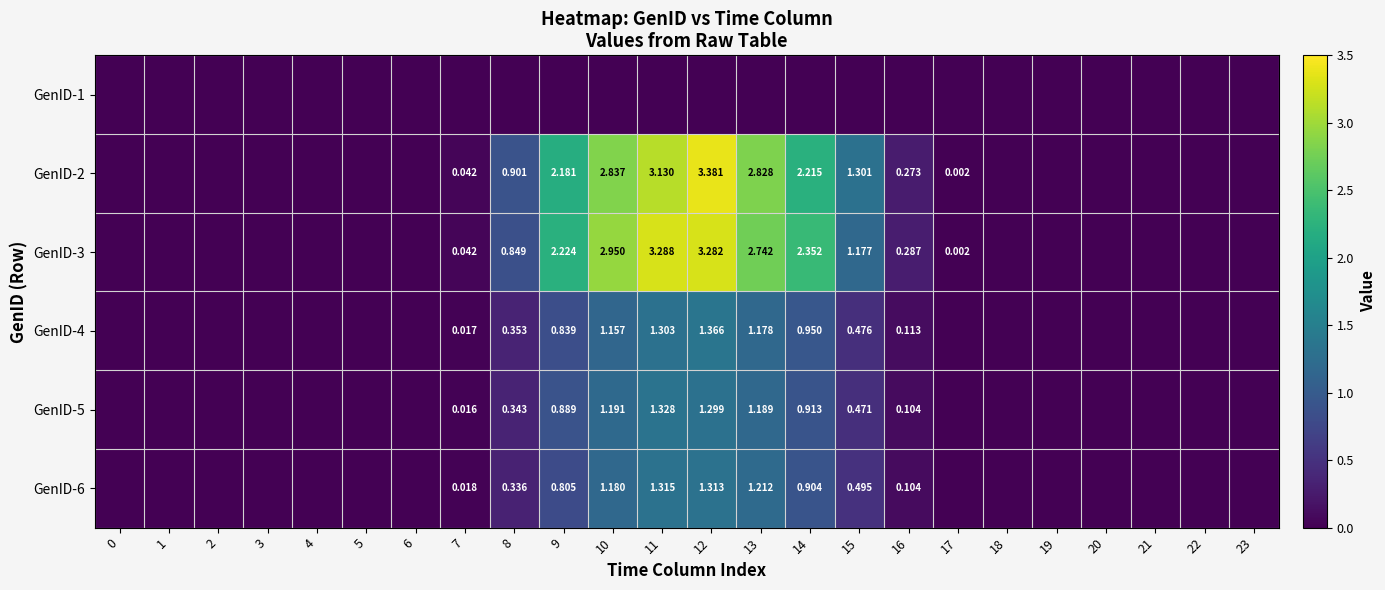

At which category is the sum across all series the highest?

12